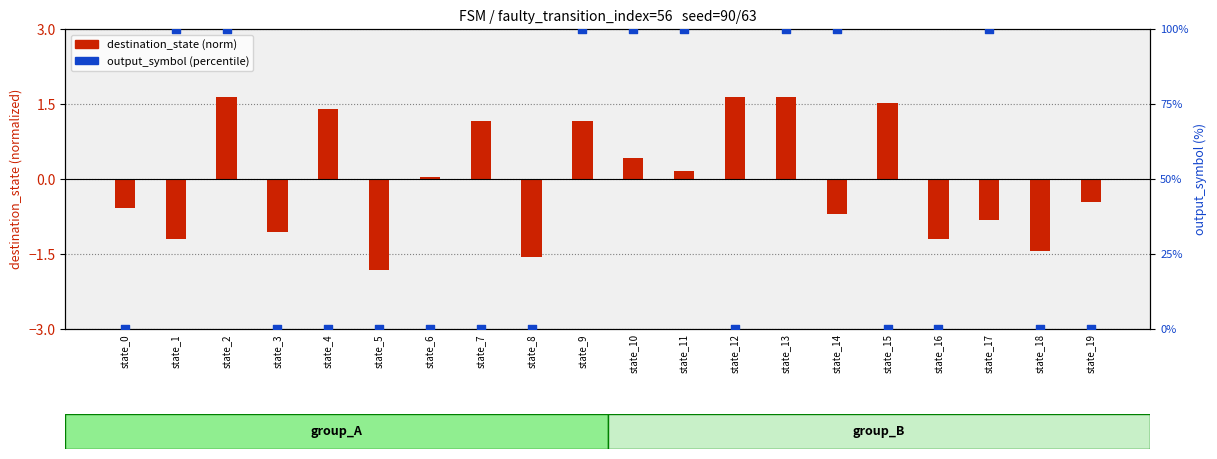

At which category is the sum across all series the highest?

state_2